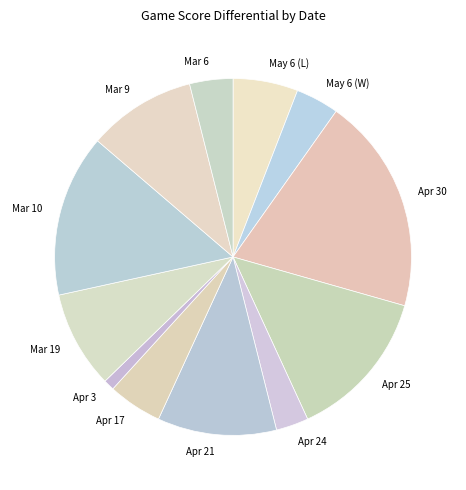

Approximately how many times larger is the value at Mar 19 compared to Apr 24?

3.0